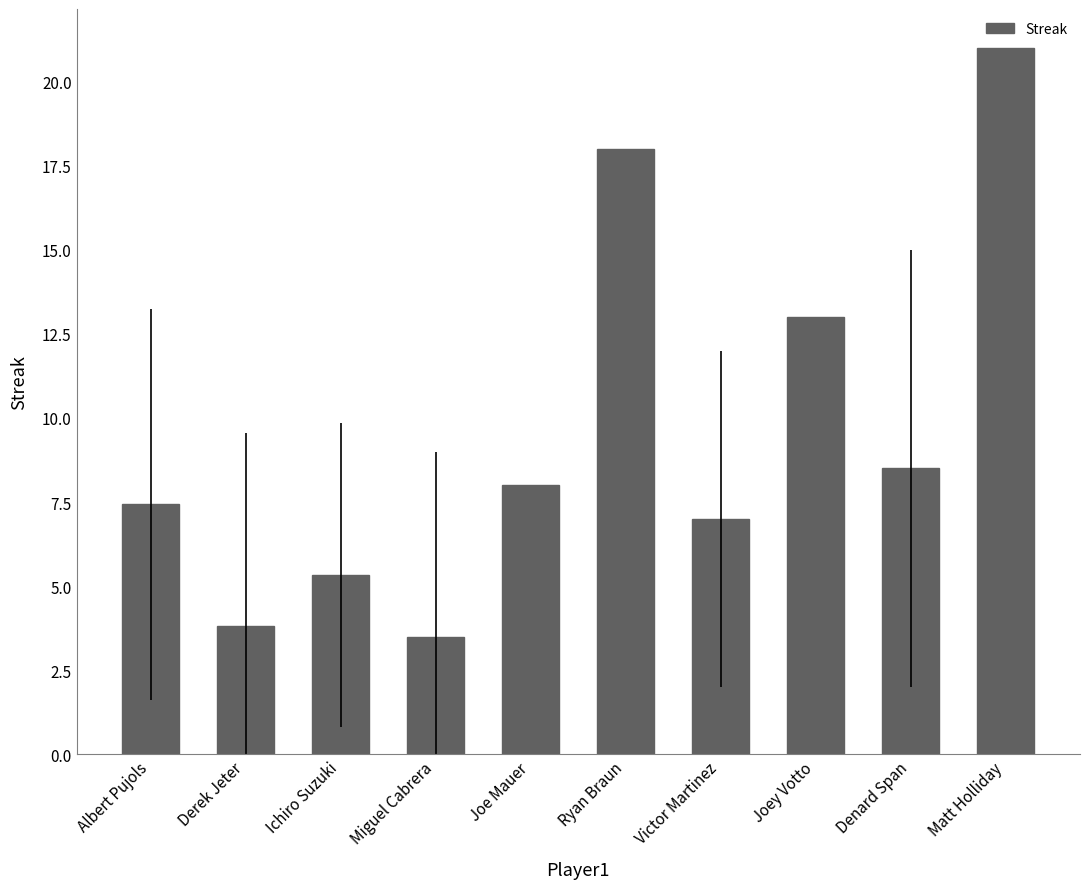

List the labels in order of value, largest first.

Matt Holliday, Ryan Braun, Joey Votto, Denard Span, Joe Mauer, Albert Pujols, Victor Martinez, Ichiro Suzuki, Derek Jeter, Miguel Cabrera